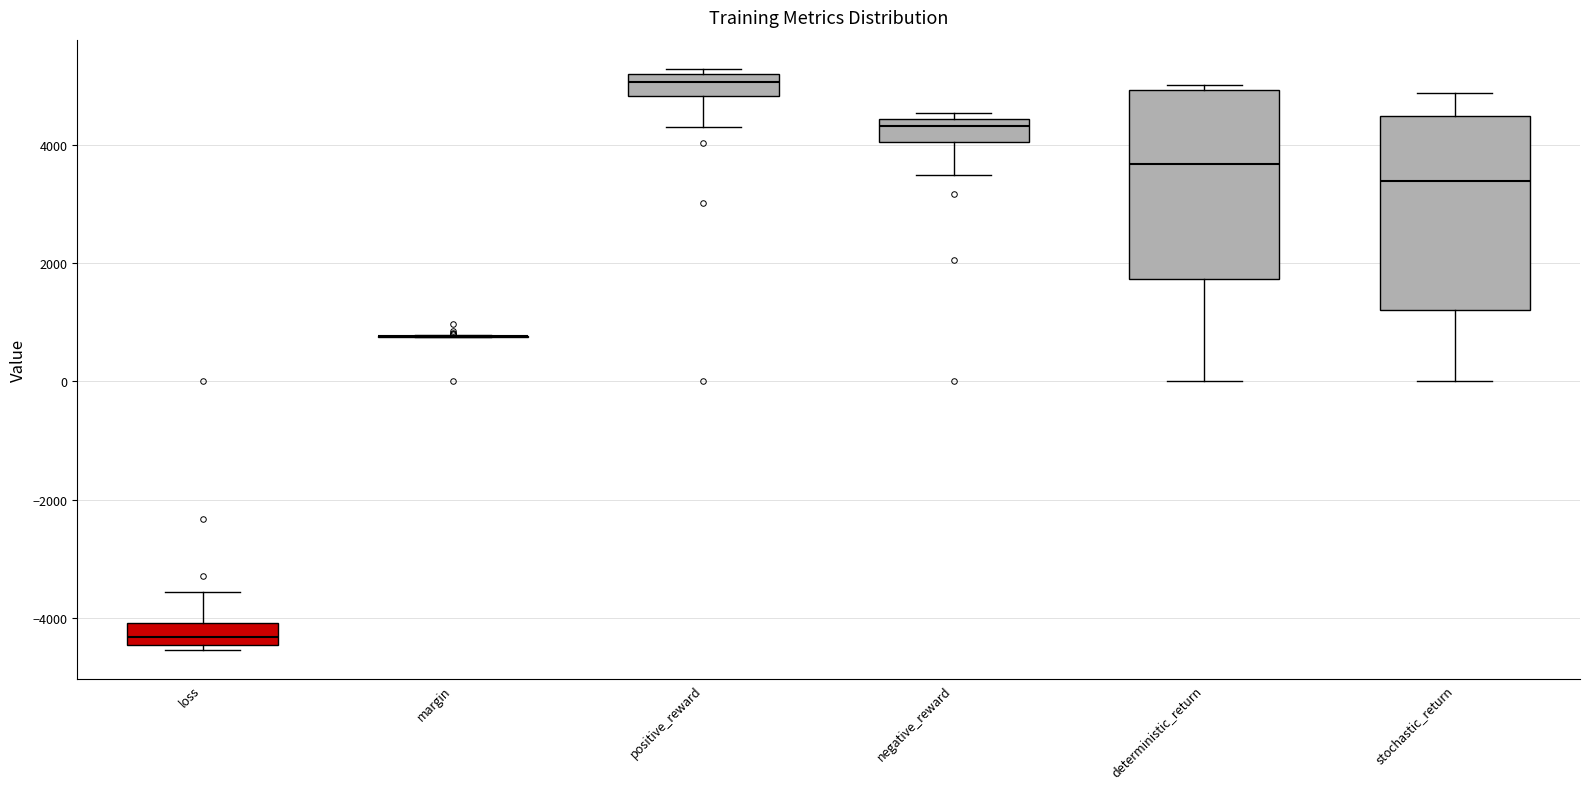

Reading left to right, transcribe this box plot: for each box, give where its median line is, the range the box spans, and where its two whiskers end, as read against the y-axis. The values are not printed on the chart, so give them approximately, as read against the axis.

loss: median -4400 (just above the box's lower edge), box -4400 to -4000, whiskers -4600 to -3600
margin: box collapsed to a line at 800, whiskers 800 to 800
positive_reward: median 5000, box 4800 to 5200, whiskers 4400 to 5200 (just above the box's upper edge)
negative_reward: median 4400 (just below the box's upper edge), box 4000 to 4400, whiskers 3400 to 4600
deterministic_return: median 3600, box 1800 to 5000, whiskers 0 to 5000 (just above the box's upper edge)
stochastic_return: median 3400, box 1200 to 4400, whiskers 0 to 4800